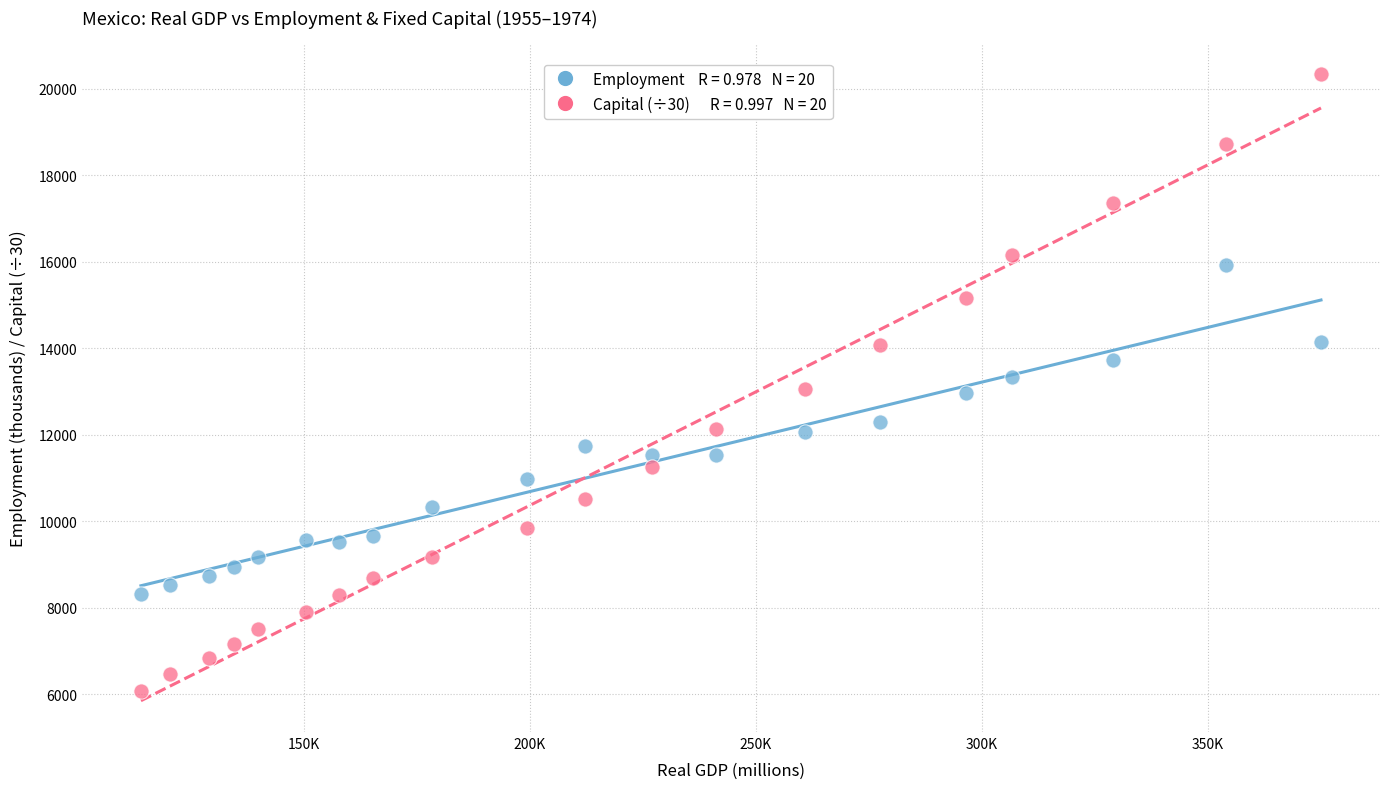

Across all data points, what is the range of Y values (max minus min)?

14257.1